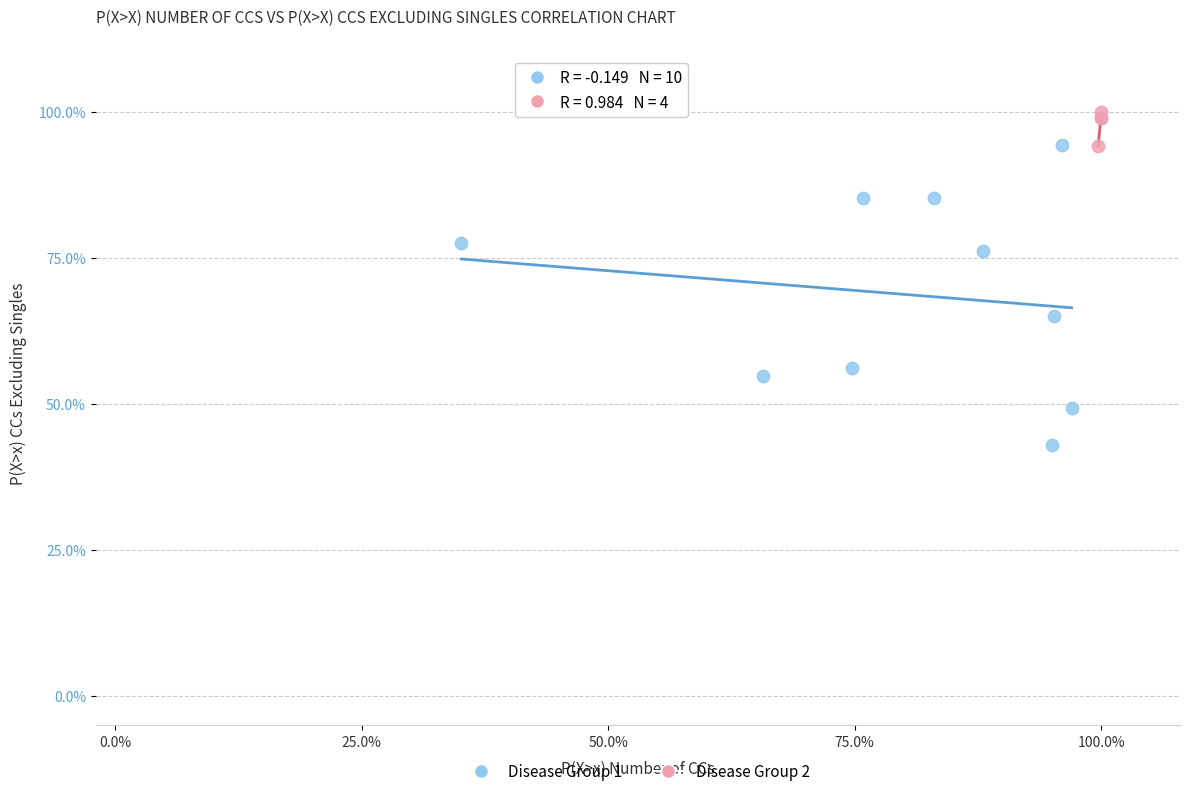

Which series has the widest spread of Y values?

Disease Group 1